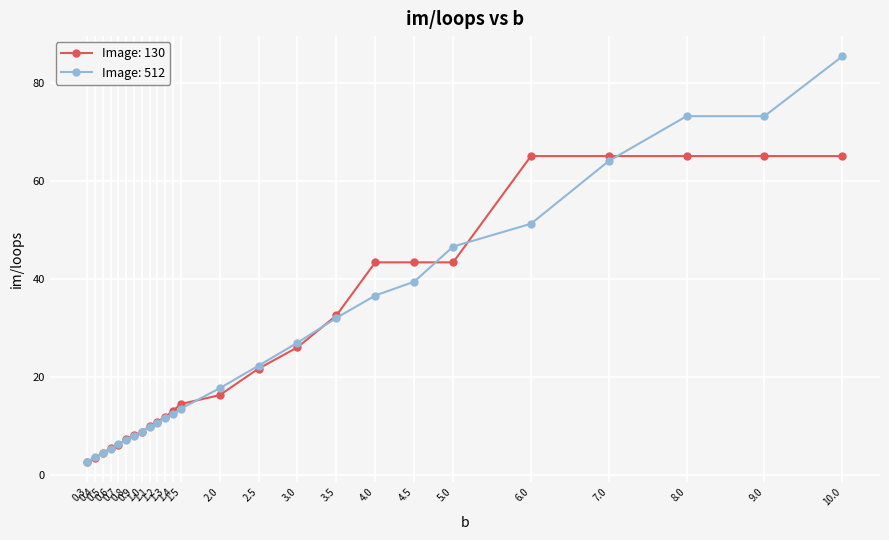

What is the label of the 6th point from the left?

0.8